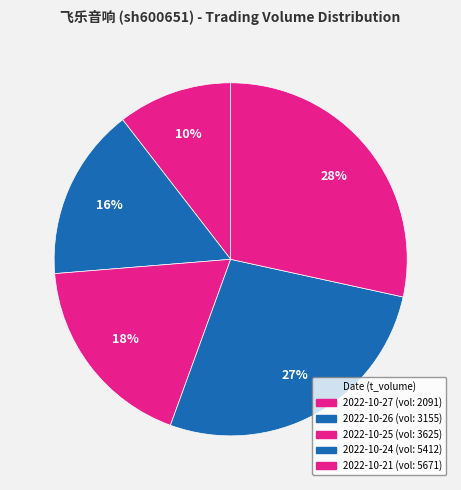

How many slices are in this pie chart?

5